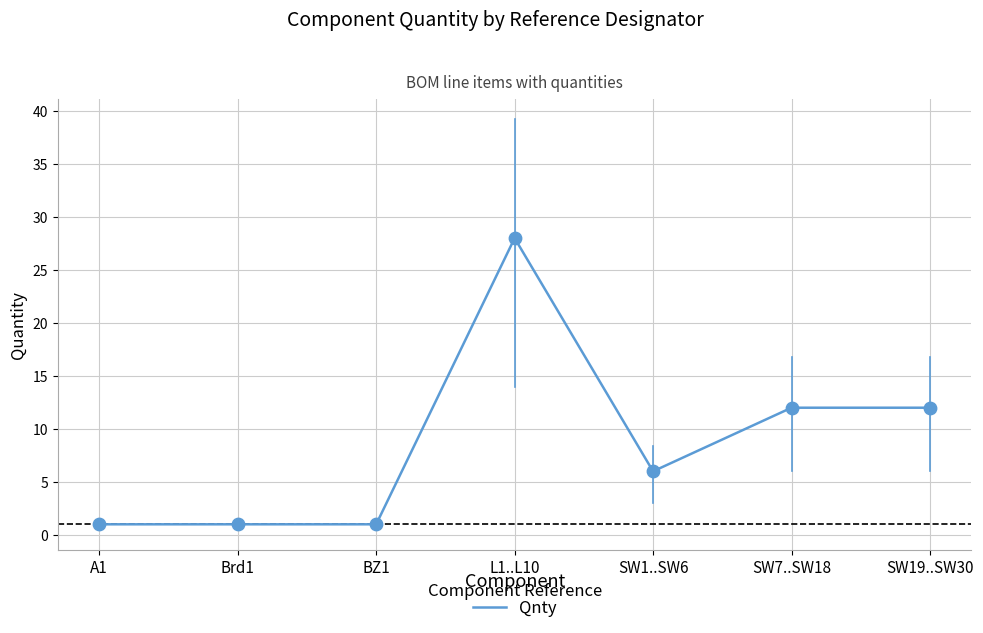

What is the change in value from BZ1 to SW1..SW6?

+5